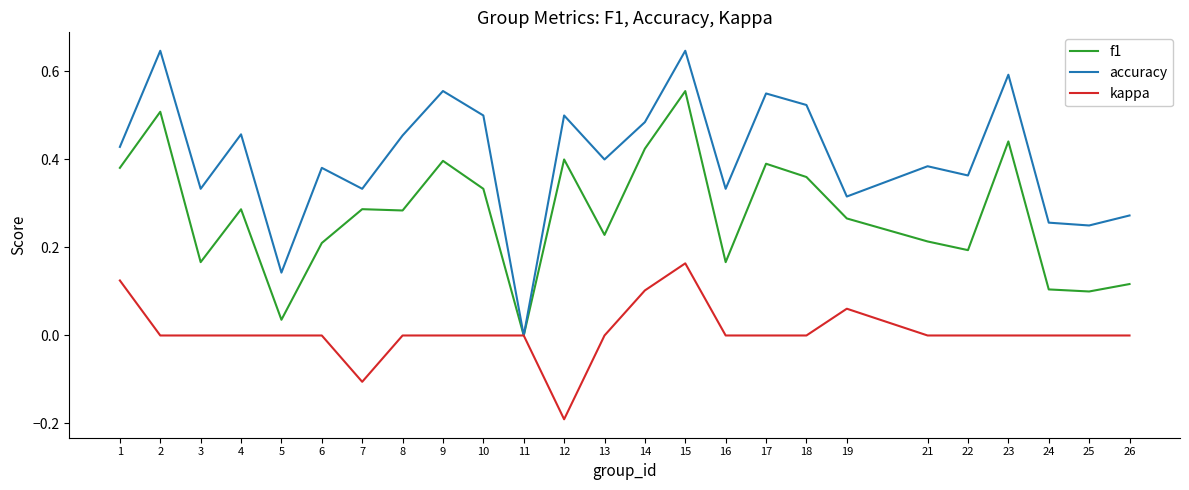

What are all the series names shown in the legend?

f1, accuracy, kappa